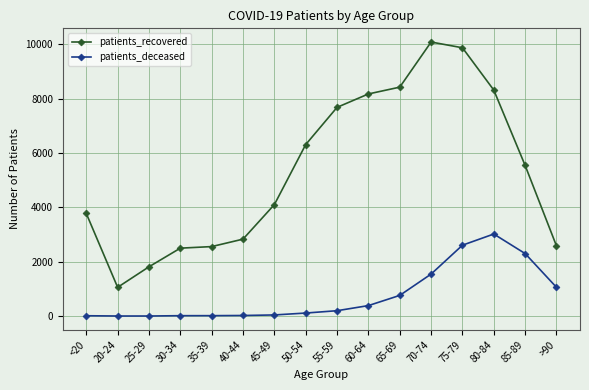

Which series has the largest total across all categories?

patients_recovered